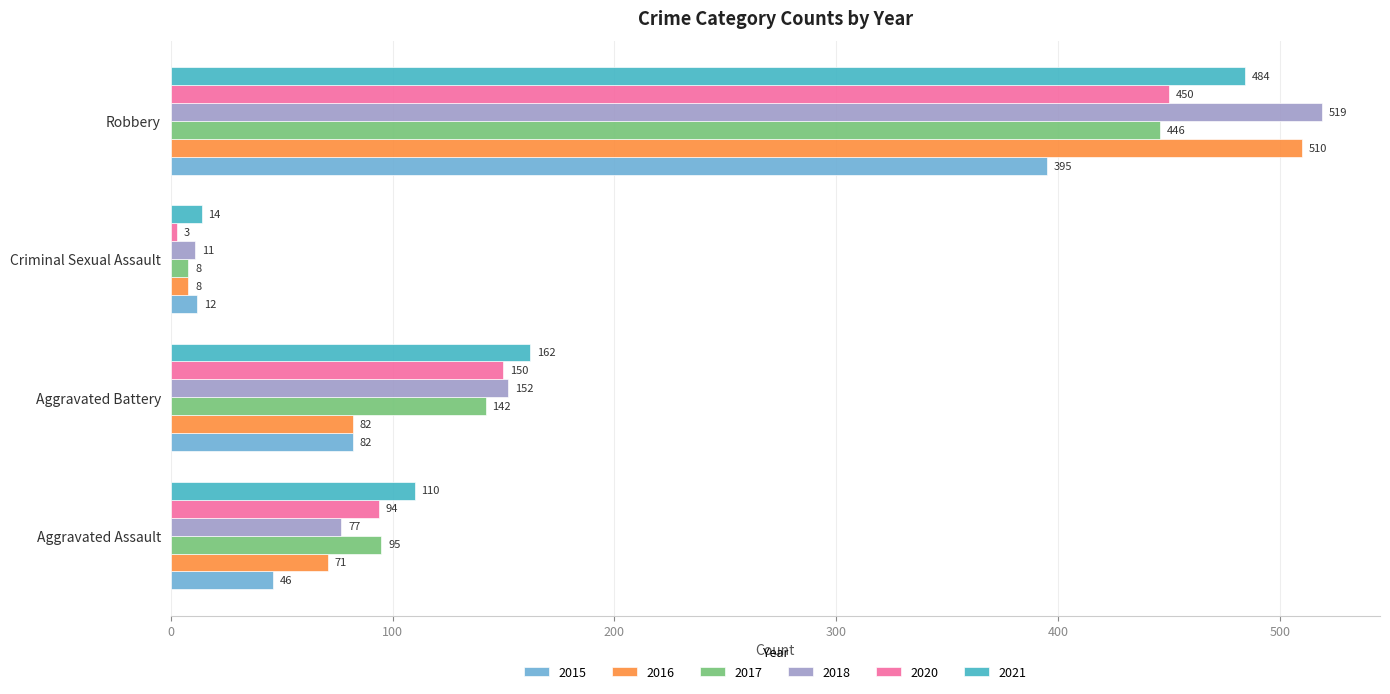

What is the difference between the maximum and minimum values in the 2016 series?

502